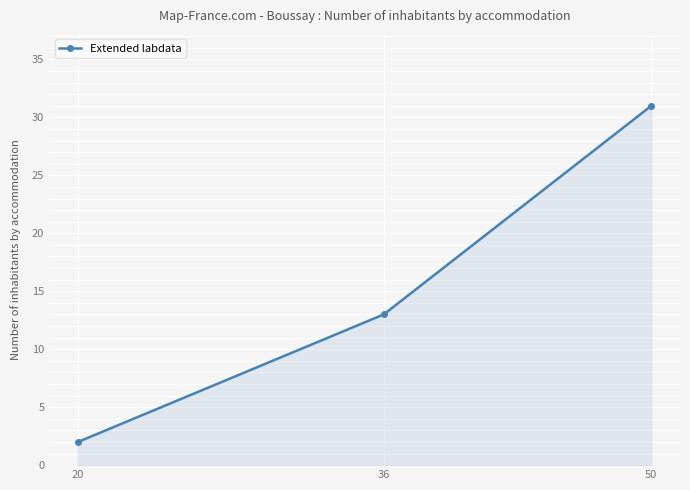

Reading left to right, transcribe all the data shown in this chart.

20=2	36=13	50=31